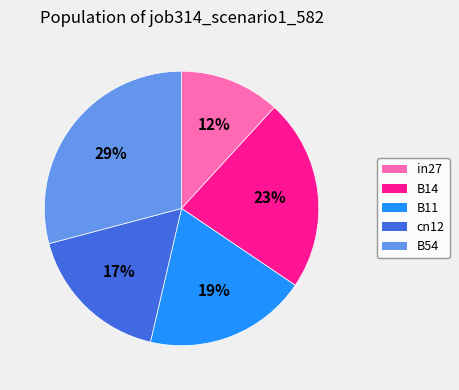

Between B54 and B14, which is larger?

B54